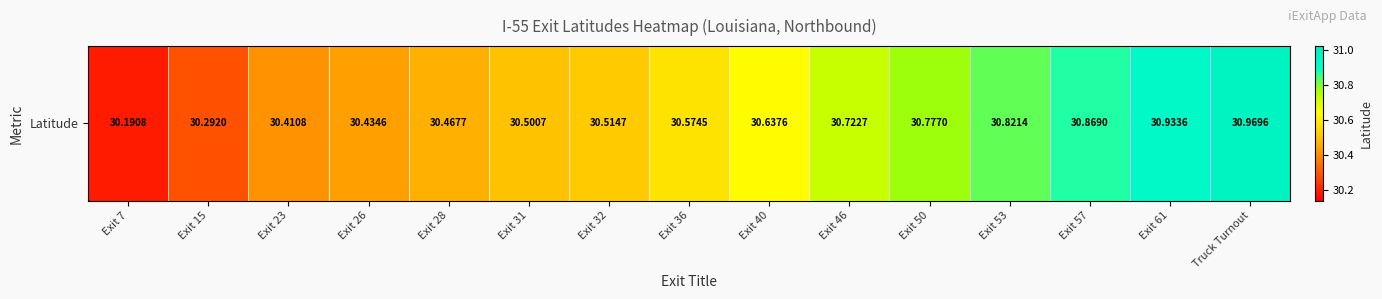

What is the minimum value shown in the chart?

30.2